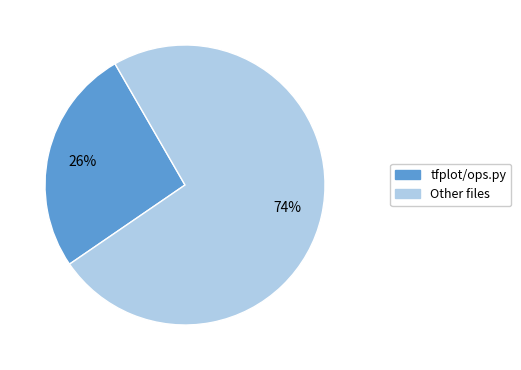

Does any single category account for the majority?

Yes